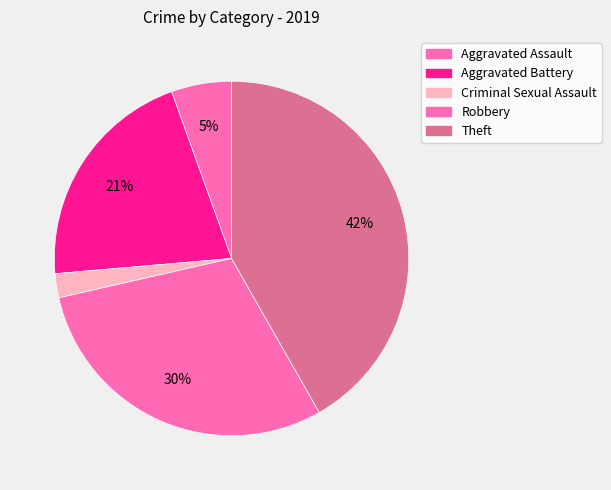

Is there a majority slice in this chart?

No